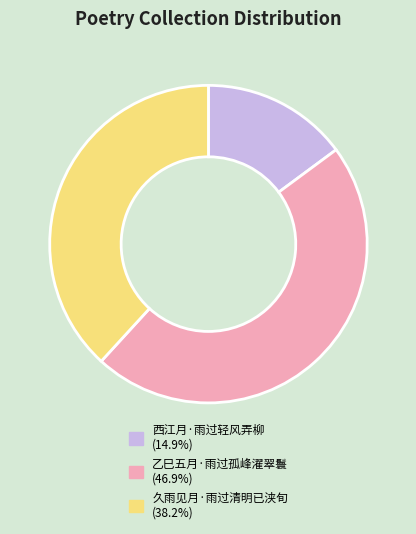

Does 久雨见月·雨过清明已浃旬 (38.2%) represent more than half of the total?

No